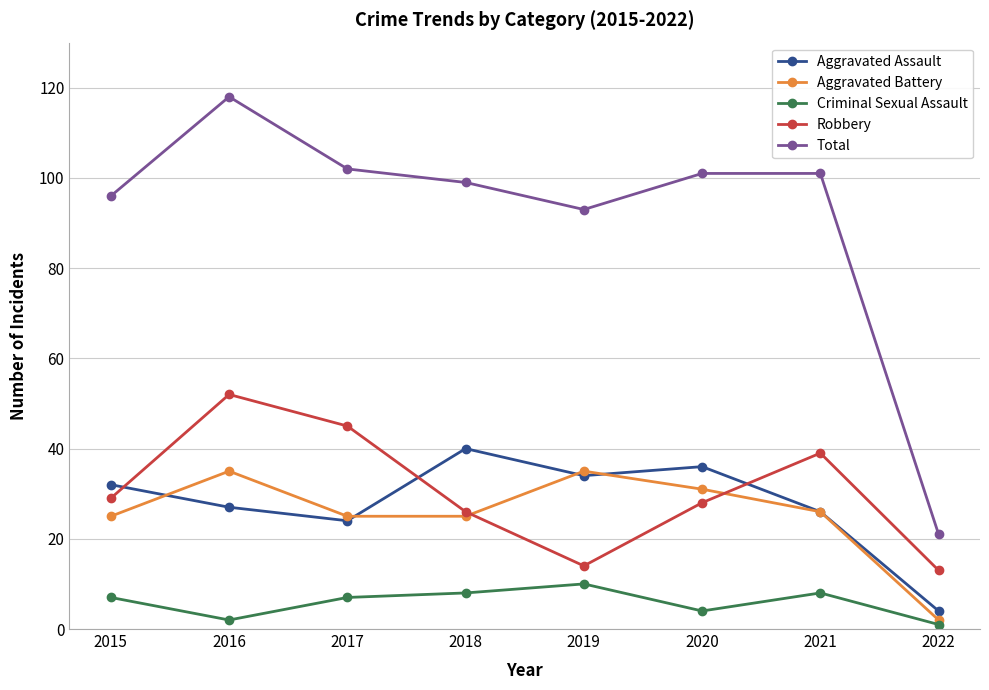

What value does the Criminal Sexual Assault series have at 2015?

7